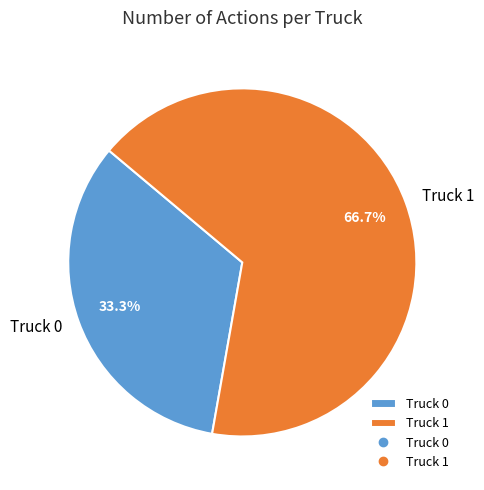

To the nearest percent, what is the difference between the Truck 0 and Truck 1 slice percentages?

33%